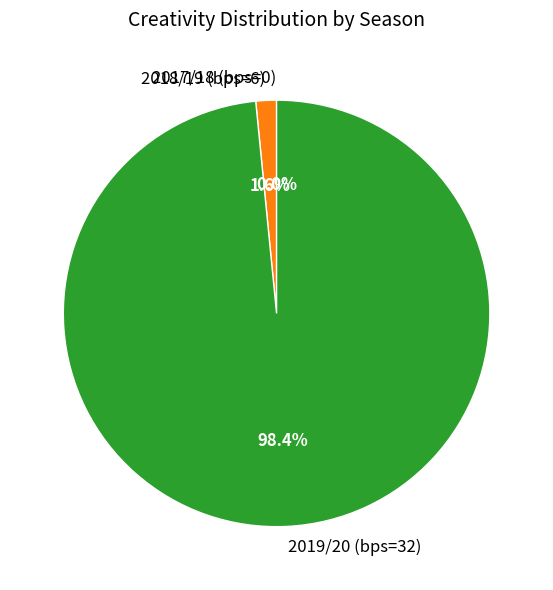

Combined, what portion of the pie is 2017/18 (bps=0) and 2018/19 (bps=6)?

1.6%